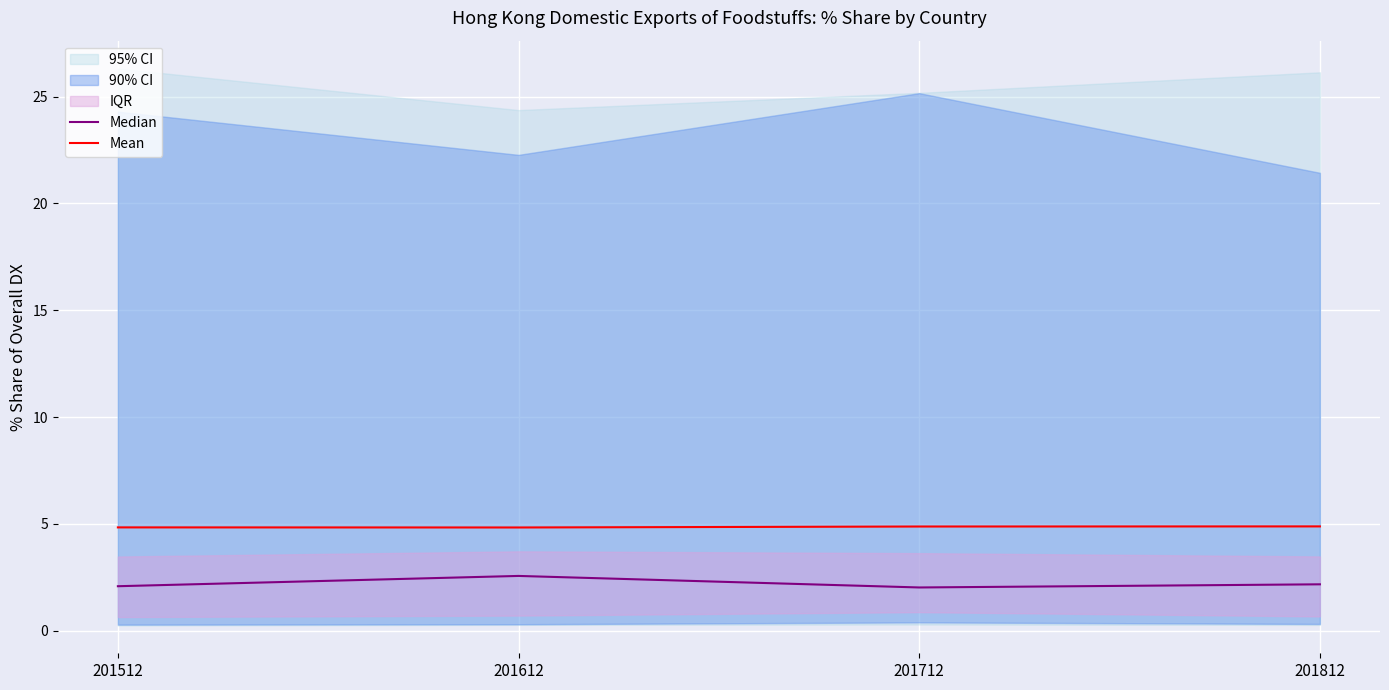

The value of Median at 201712 is 3.2. True or false?

False